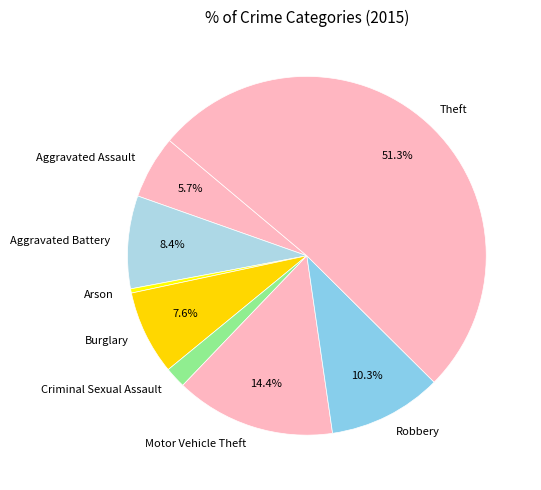

Is there any slice that represents more than half of the pie?

Yes